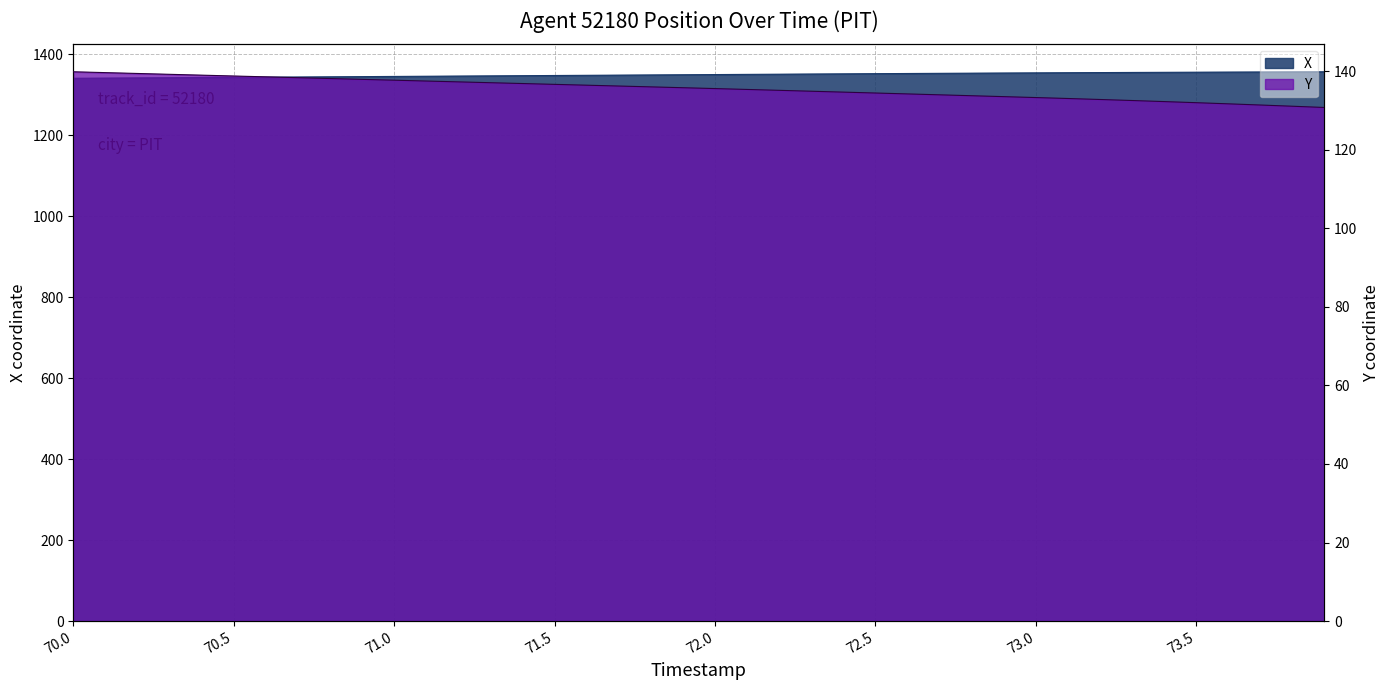

What position from the left is 73.7?

38